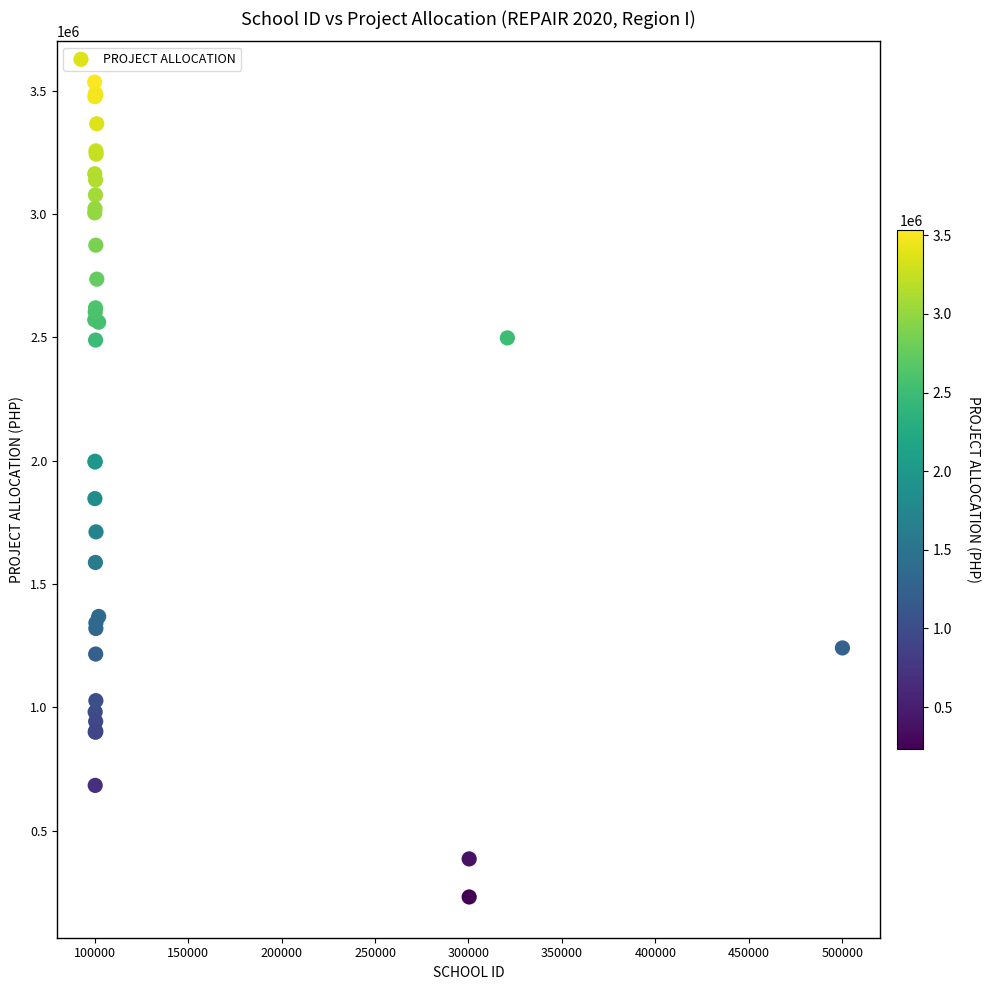

What Y value in the scatter plot is closest to 1883360?

1846630